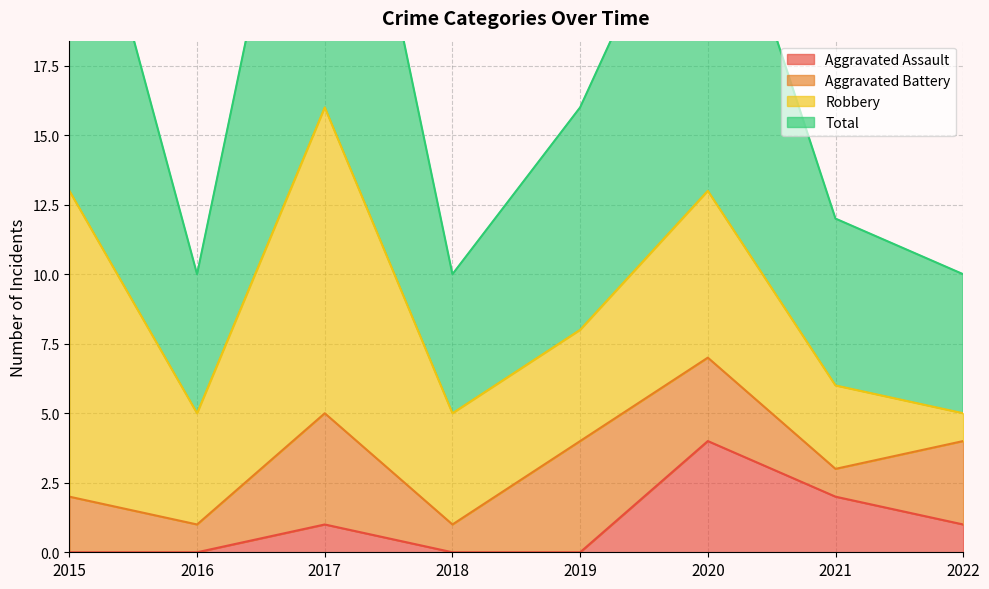

Between 2019 and 2022, which series saw the biggest shift?

Total